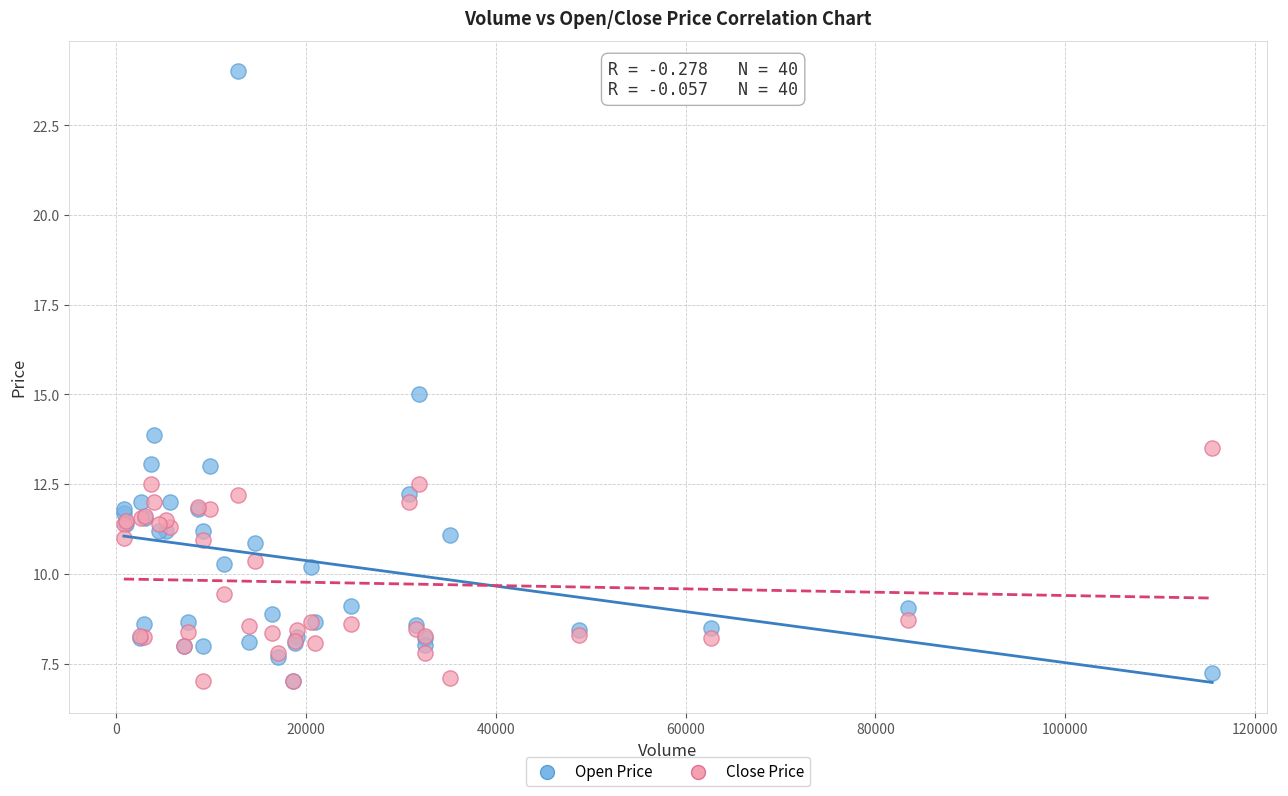

Which series reaches the maximum Y coordinate?

Open Price